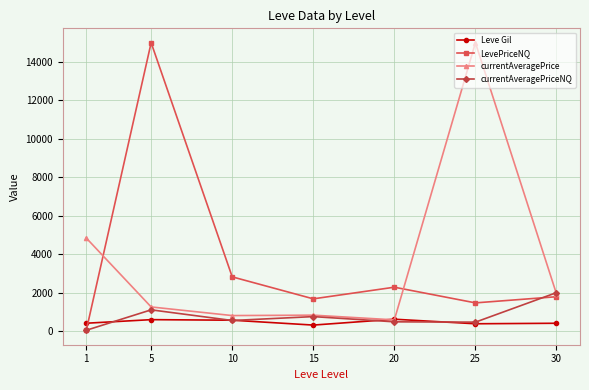

What are all the series names shown in the legend?

Leve Gil, LevePriceNQ, currentAveragePrice, currentAveragePriceNQ